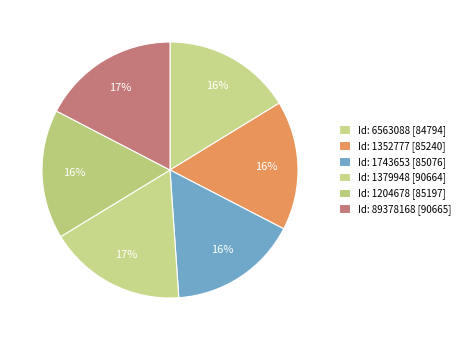

Which slice is the smallest?

6563088